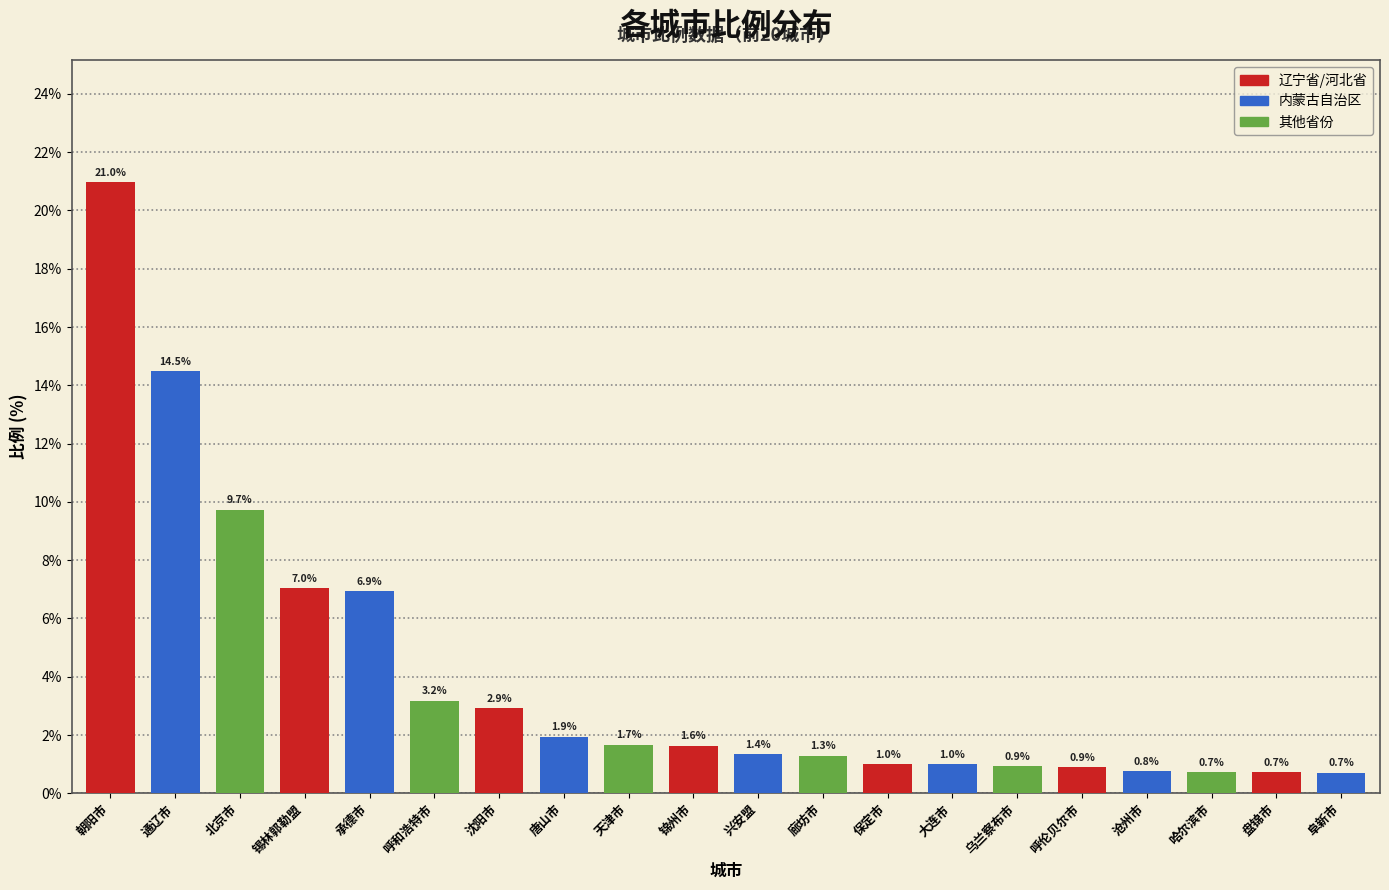

True or false: the data shows 0.9 at 乌兰察布市.

True